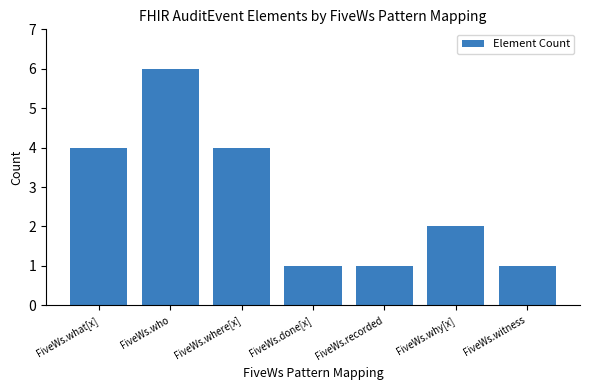

What is the sum of all values?

19